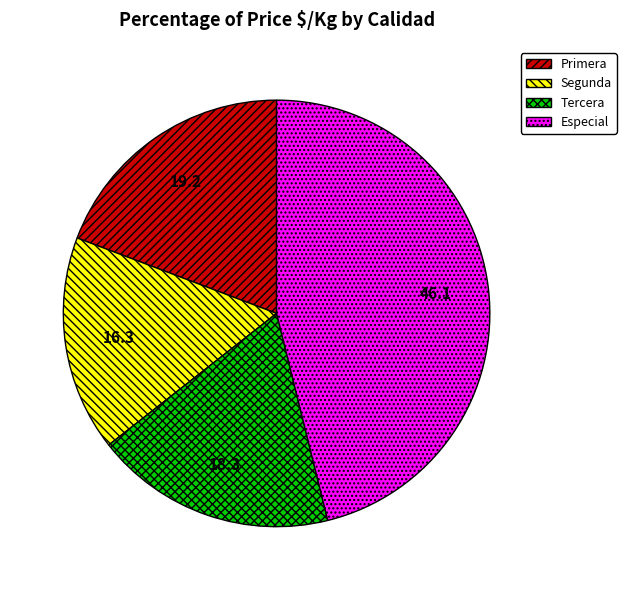

Is there a majority slice in this chart?

No